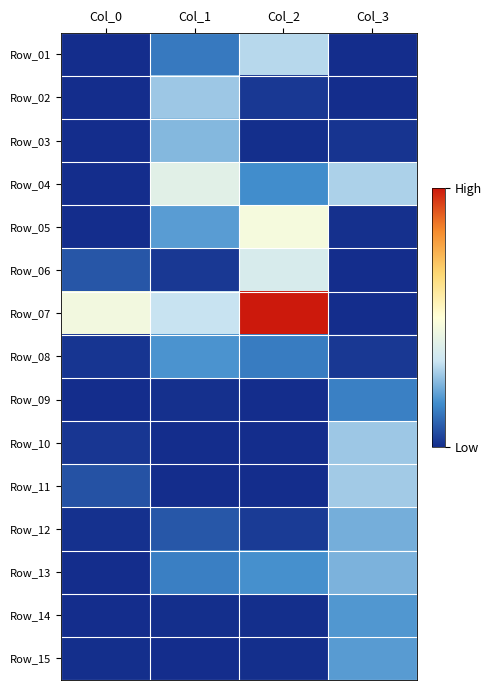

Which series has the largest range (max minus min)?

Row_07